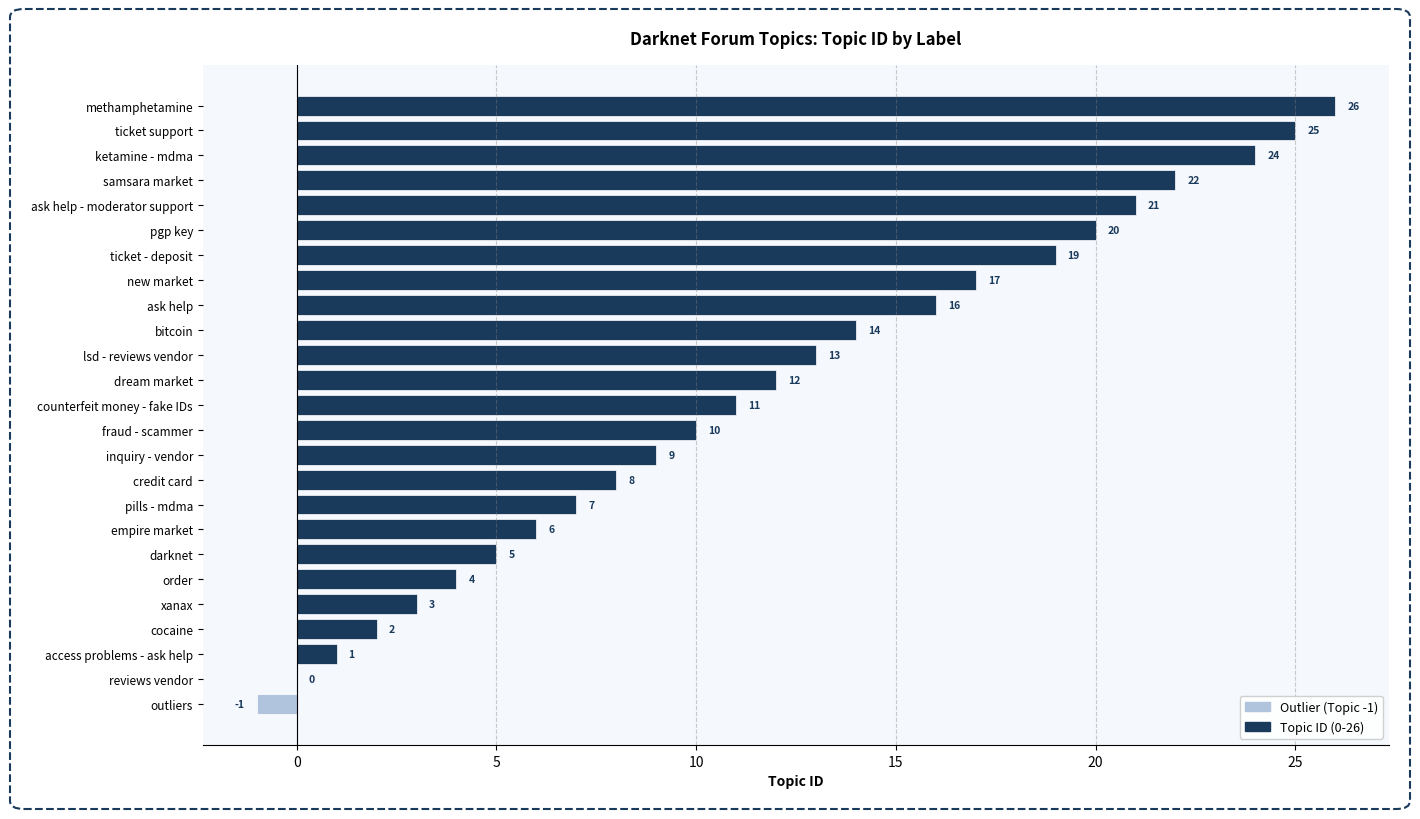

Is it true that the value at empire market is 6?

True